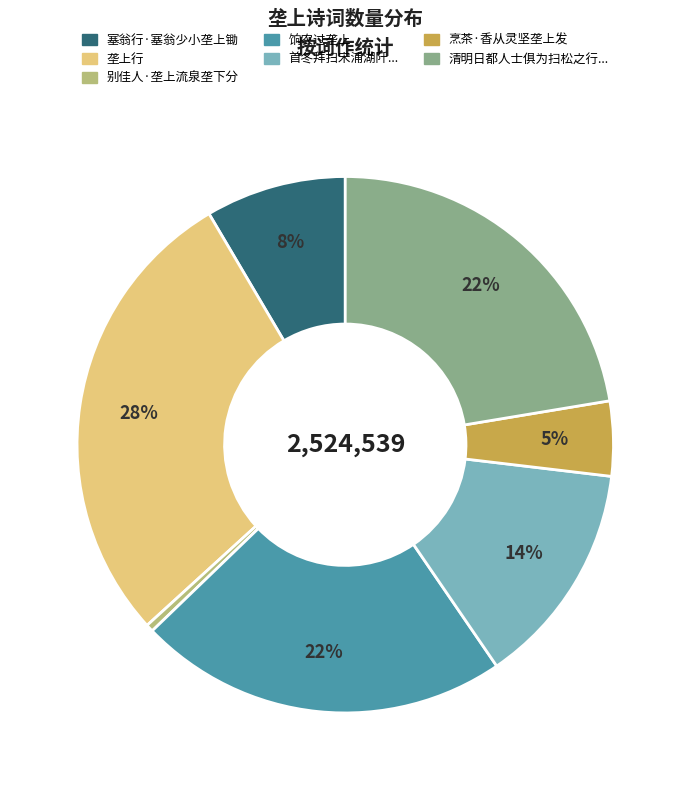

Is there any slice that represents more than half of the pie?

No